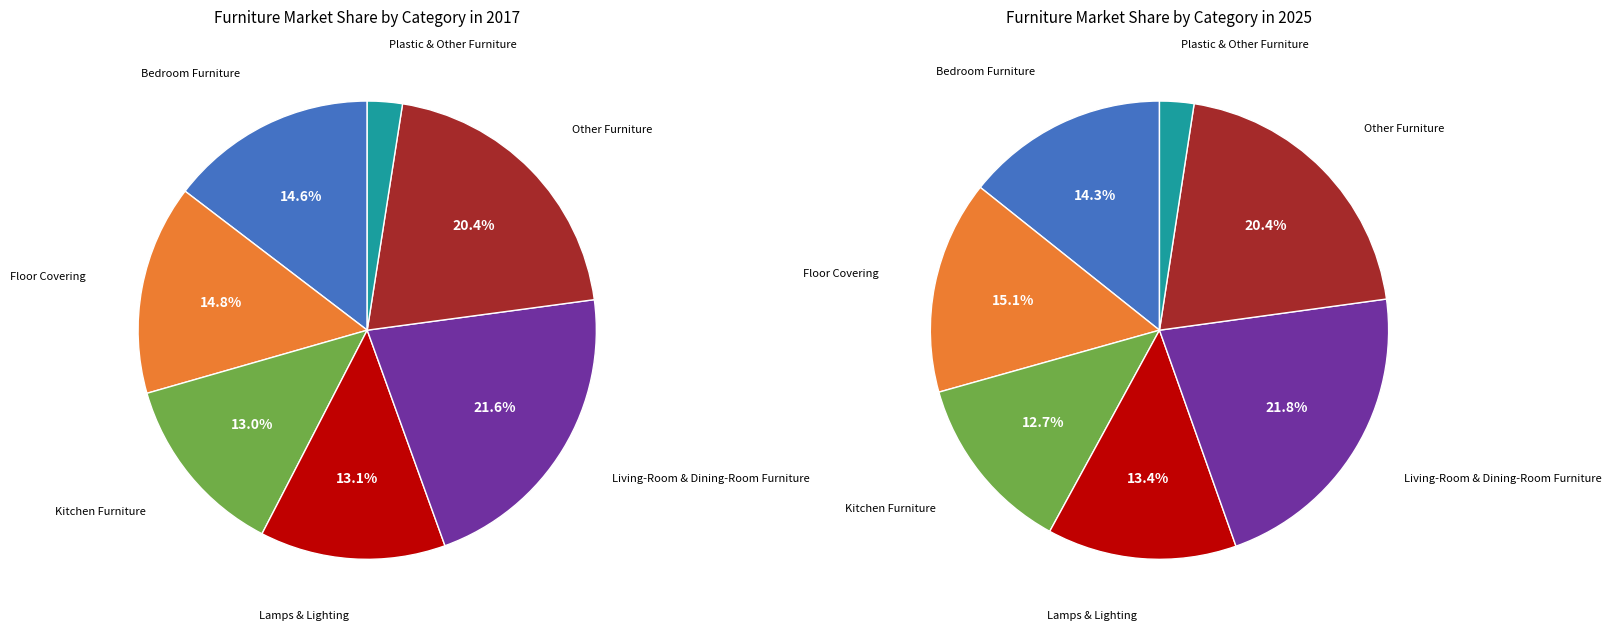

To the nearest percent, what percentage of the pie is Living-Room & Dining-Room Furniture?

22%